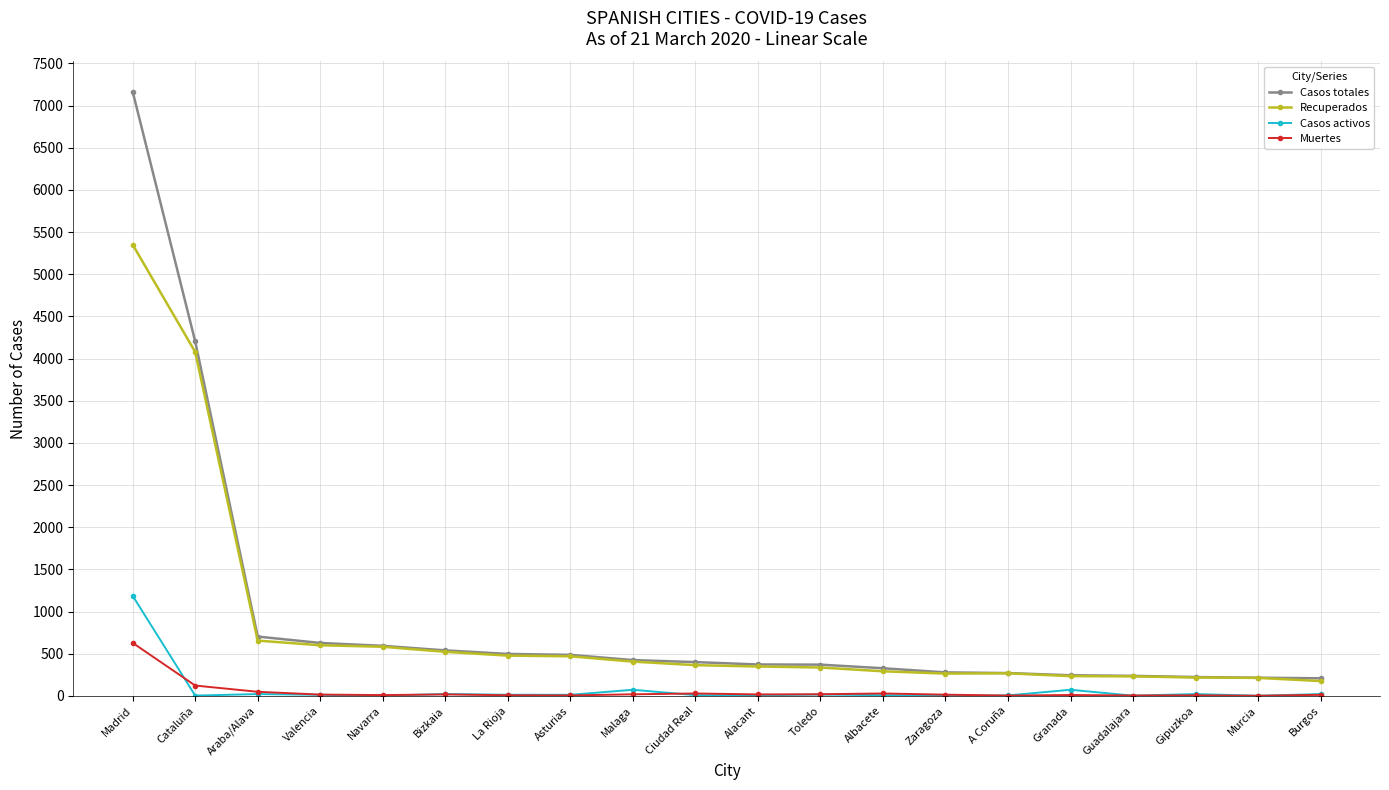

What is the label of the 13th point from the left?

Albacete